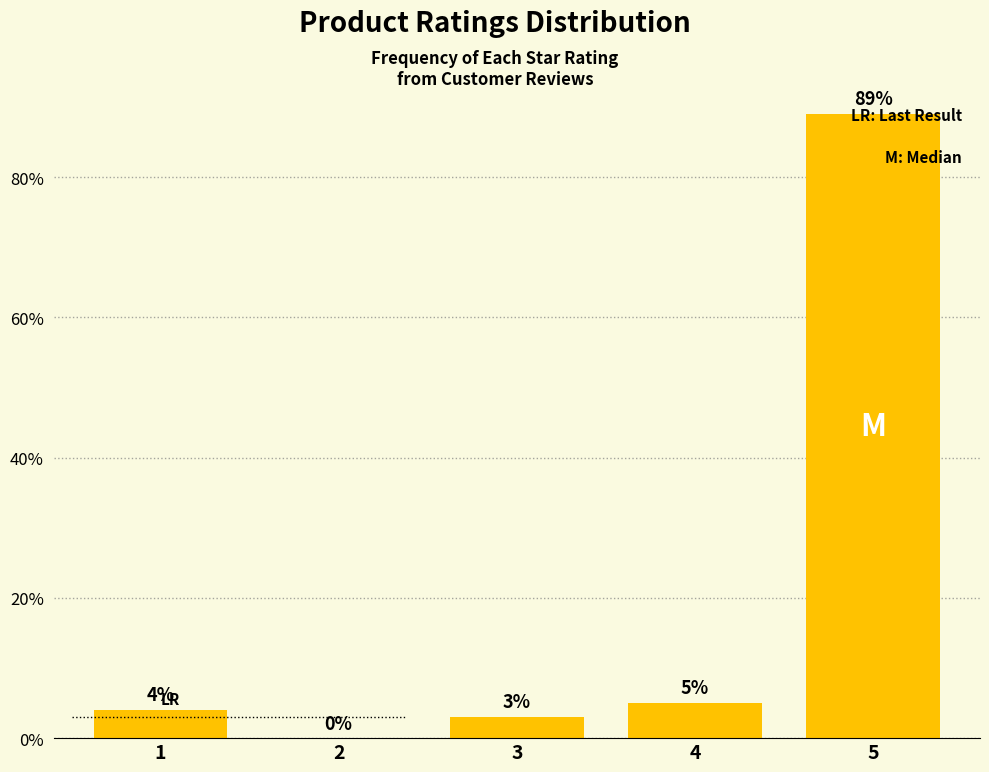

Reading left to right, transcribe all the data shown in this chart.

1=4	2=0	3=3	4=5	5=89